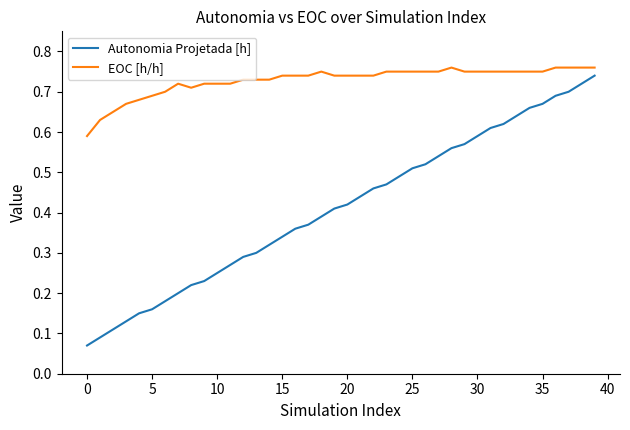

Which series has the largest total across all categories?

EOC [h/h]